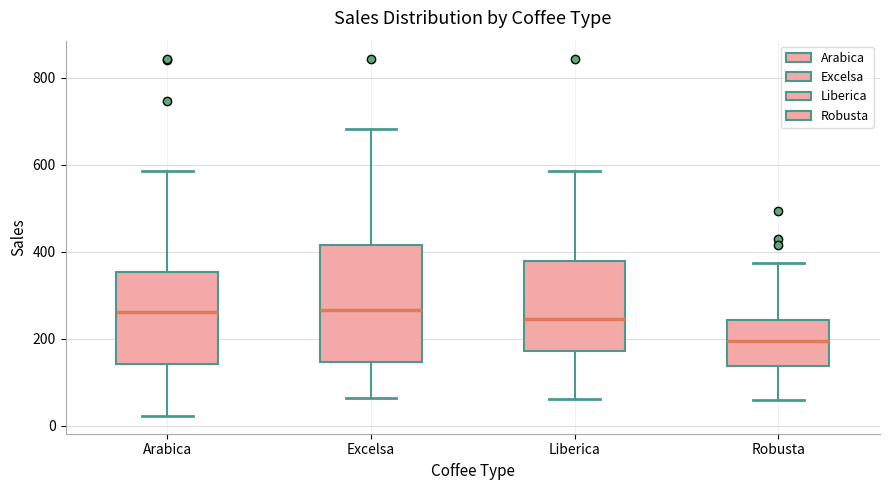

Reading left to right, transcribe this box plot: for each box, give where its median line is, the range the box spans, and where its two whiskers end, as read against the y-axis. The values are not printed on the chart, so give them approximately, as read against the axis.

Arabica: median 260, box 140 to 360, whiskers 20 to 580
Excelsa: median 260, box 140 to 420, whiskers 60 to 680
Liberica: median 240, box 180 to 380, whiskers 60 to 580
Robusta: median 200, box 140 to 240, whiskers 60 to 380